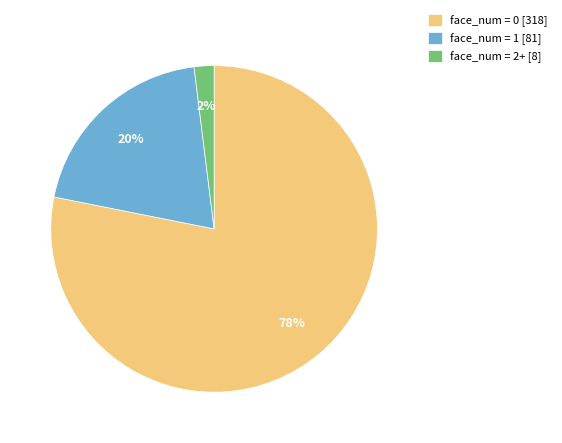

Is there any slice that represents more than half of the pie?

Yes